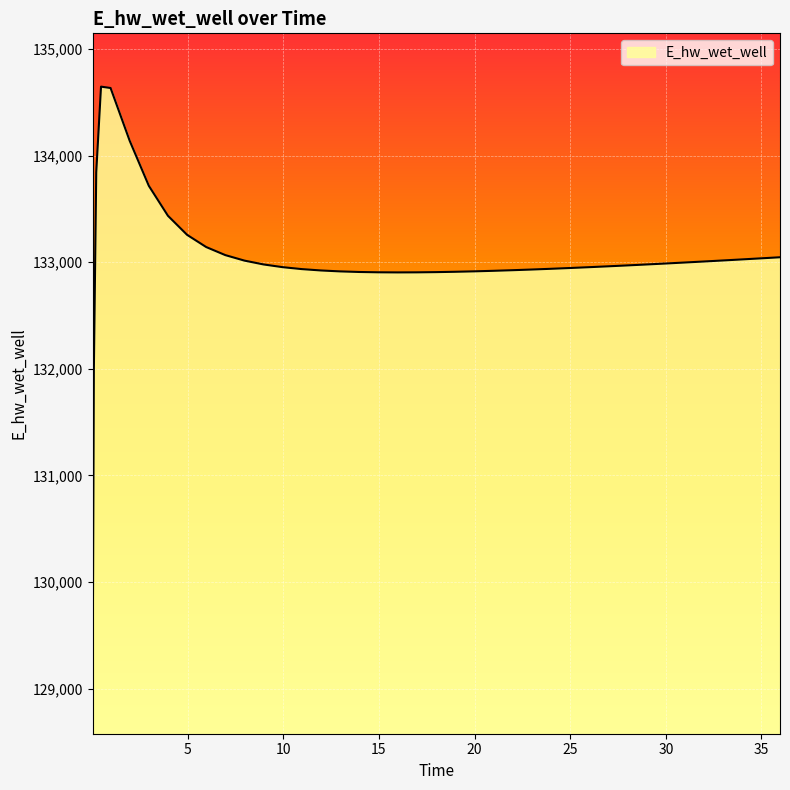

What is the smallest value displayed?

129077.1